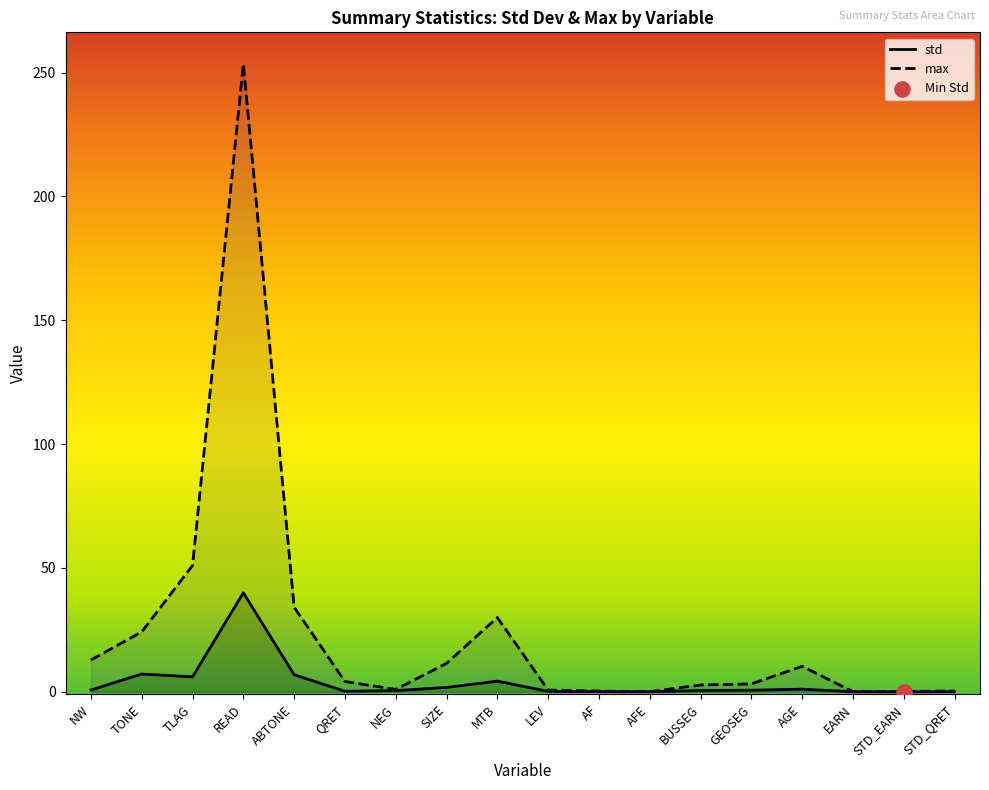

Which series contains the lowest Y value?

std